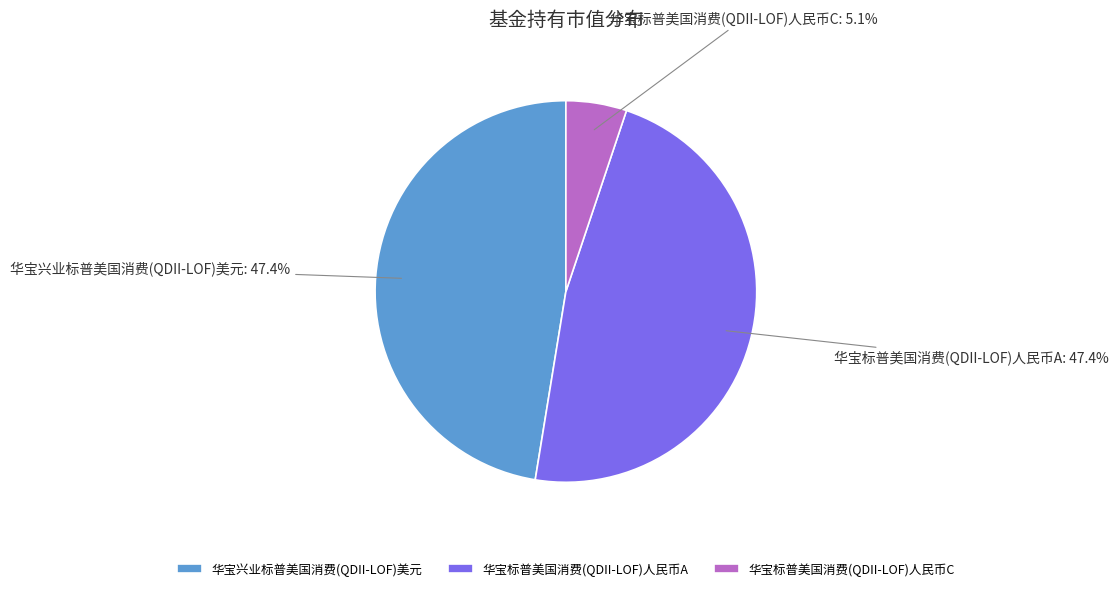

Count the number of slices in the pie.

3